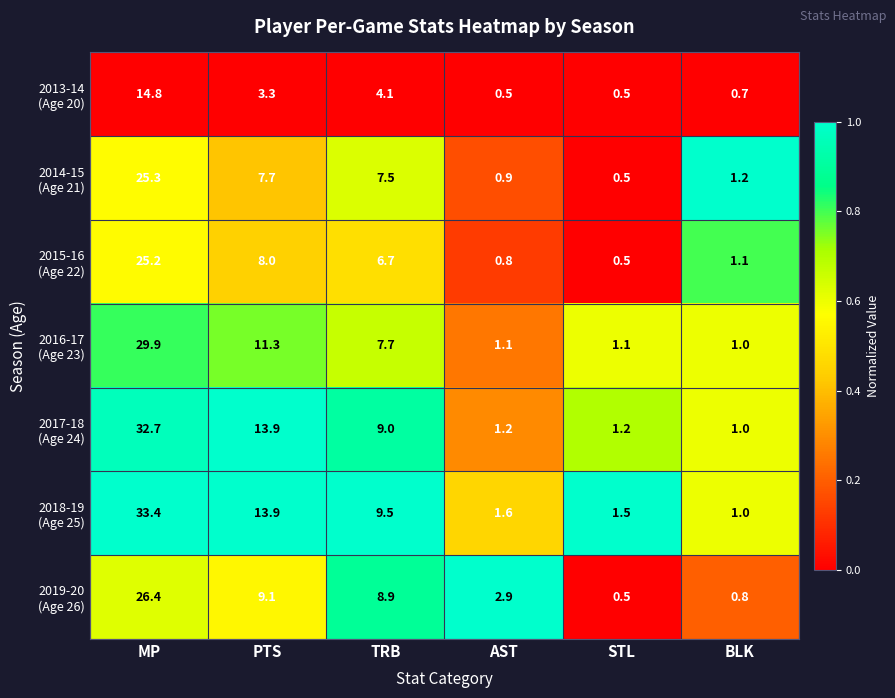

What is the greatest value displayed?

33.4